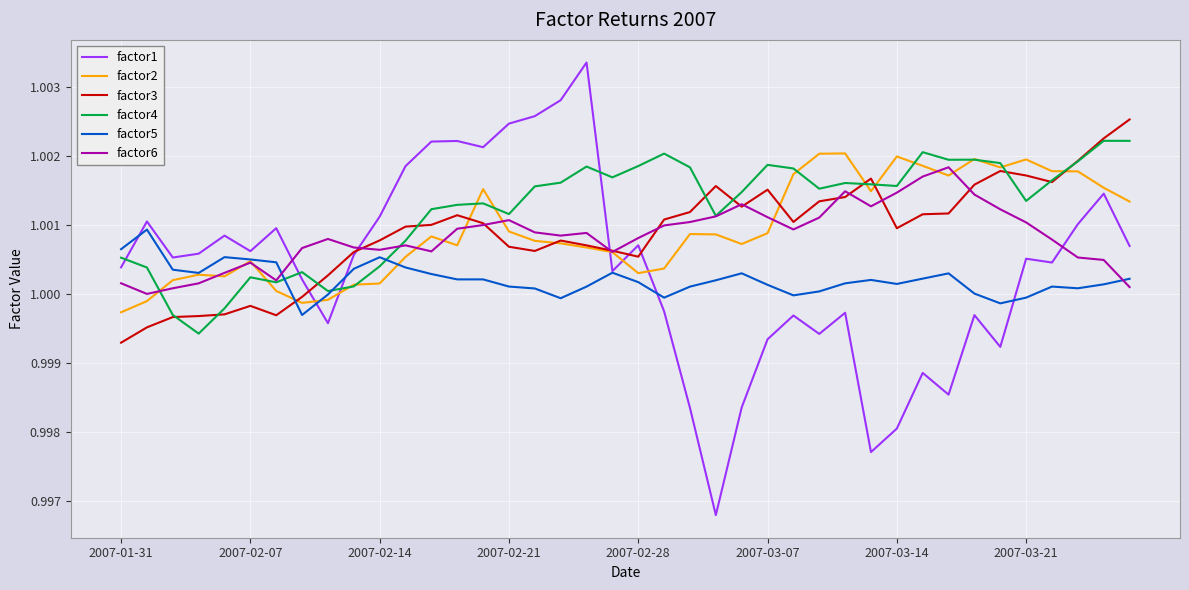

True or false: factor5 and factor3 intersect in this chart.

True